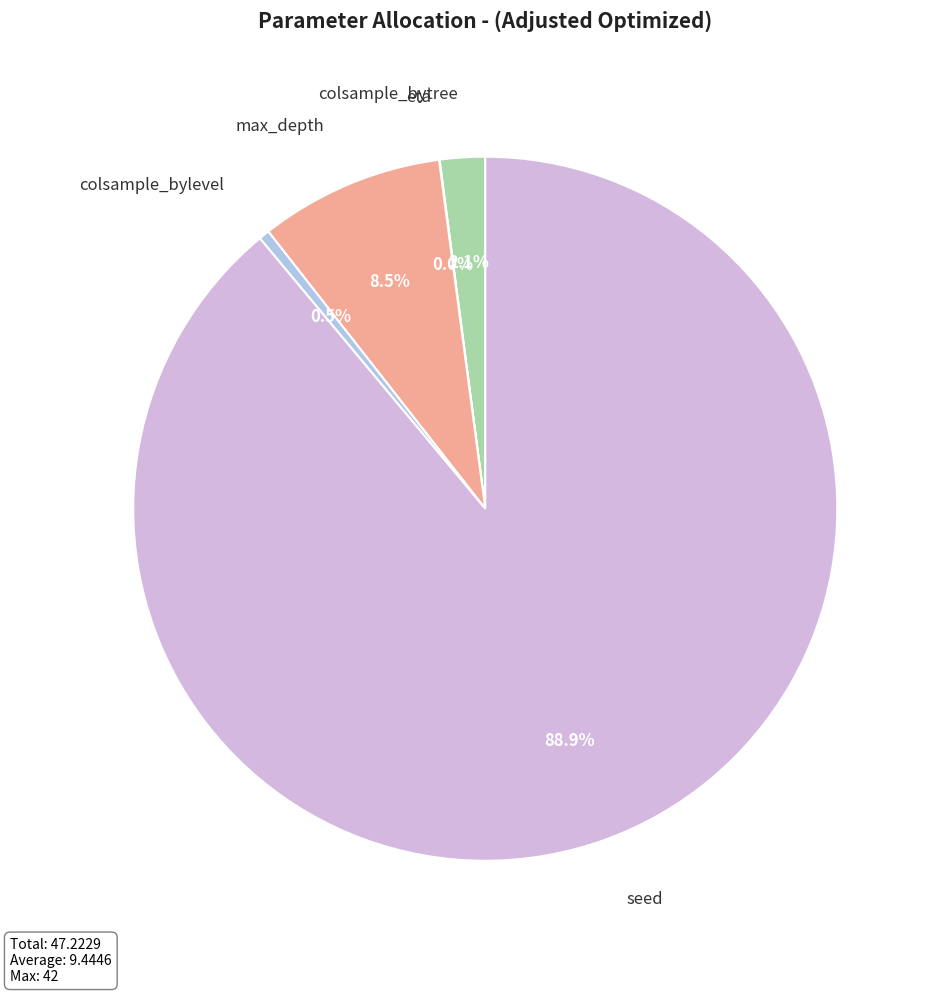

Is there any slice that represents more than half of the pie?

Yes